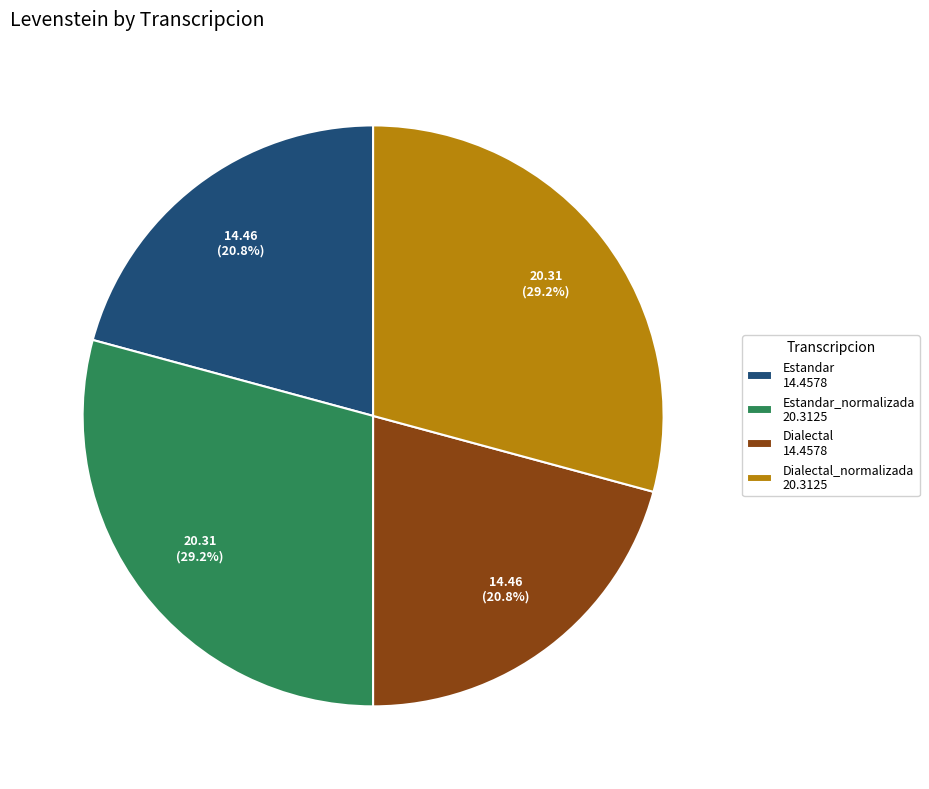

What percentage do Dialectal_normalizada 20.3125 and Estandar_normalizada 20.3125 together represent?

58.4%